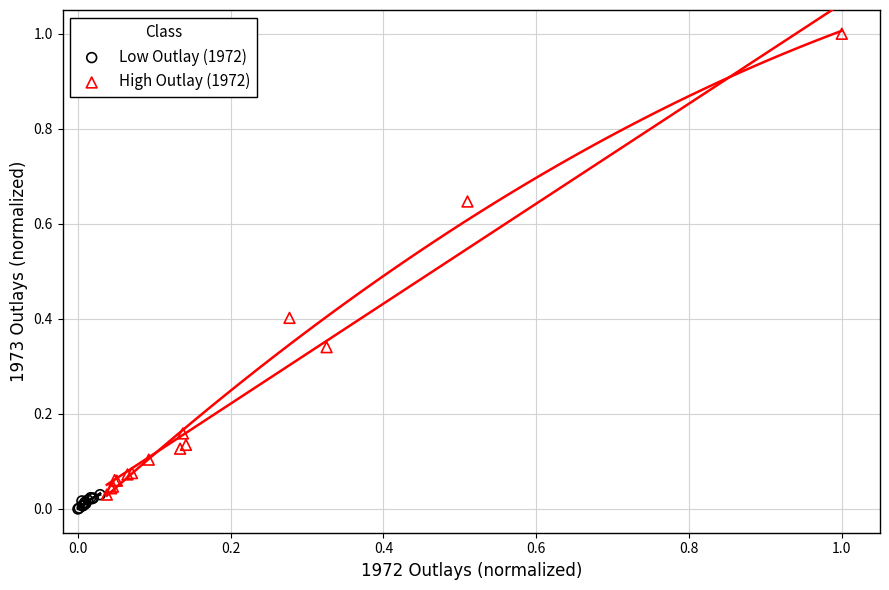

Which series reaches the maximum Y coordinate?

High Outlay (1972)